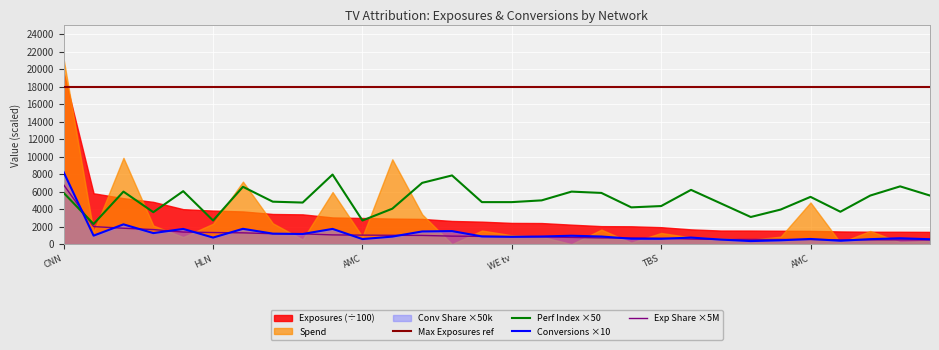

Which series ends up on top after the final intersection of Perf Index ×50 and Conversions ×10?

Perf Index ×50